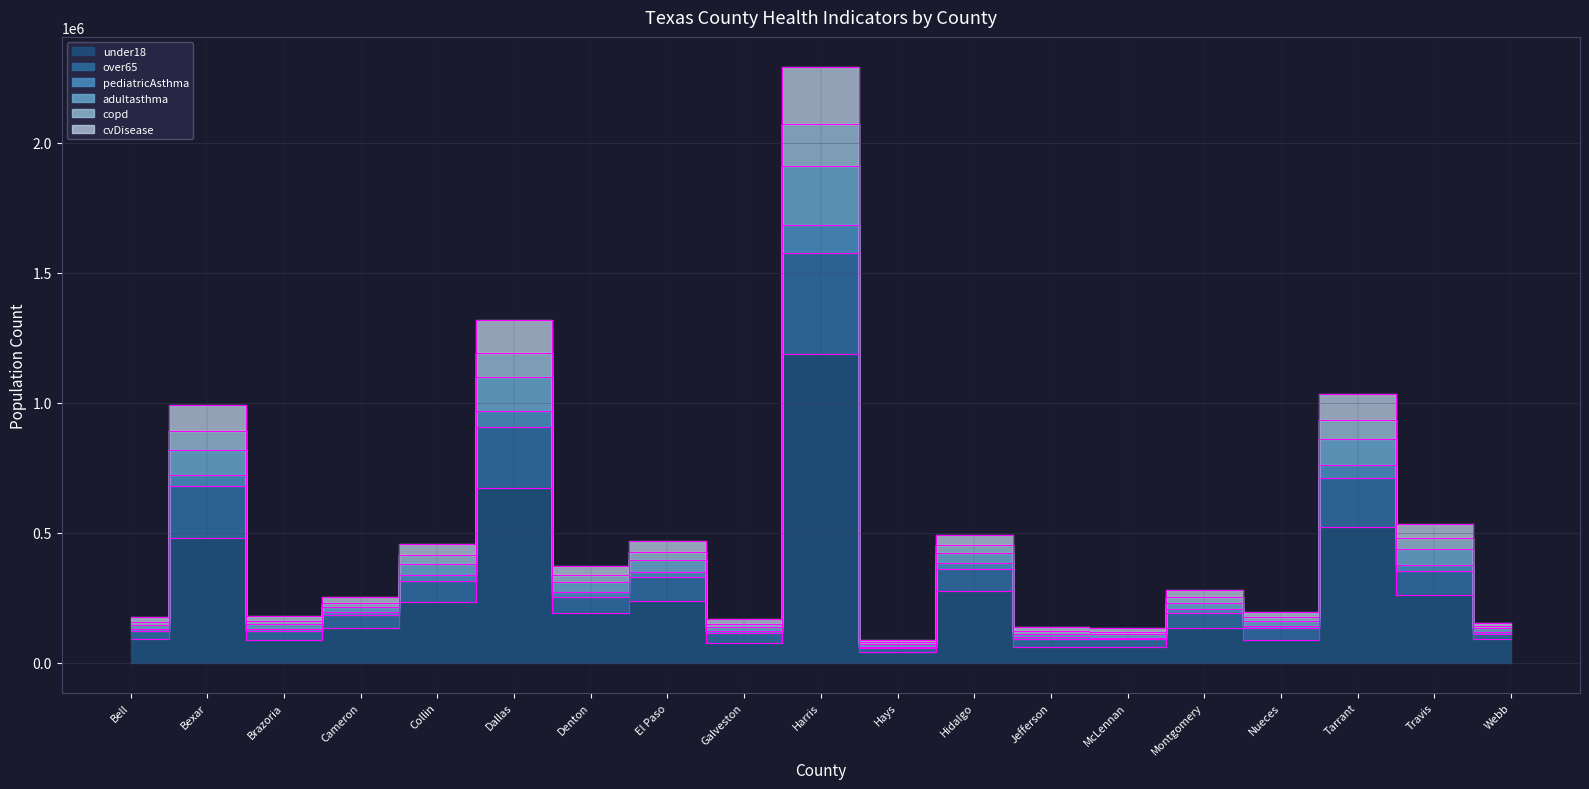

Reading left to right, extract all data points from this chart.

under18: Bell=90801	Bexar=478797	Brazoria=89151	Cameron=133593	Collin=235649	Dallas=671624	Denton=193127	El Paso=238826	Galveston=75985	Harris=1187625	Hays=42265	Hidalgo=277643	Jefferson=59703	McLennan=59957	Montgomery=134673	Nueces=89375	Tarrant=522683	Travis=261205	Webb=90244
over65: Bell=175446	Bexar=991022	Brazoria=181073	Cameron=254703	Collin=459198	Dallas=1320328	Denton=373399	El Paso=469339	Galveston=169625	Harris=2292849	Hays=88641	Hidalgo=491380	Jefferson=138913	McLennan=134833	Montgomery=281625	Nueces=197589	Tarrant=1036019	Travis=535773	Webb=153315
pediatricAsthma: Bell=130134	Bexar=722364	Brazoria=132156	Cameron=195787	Collin=336420	Dallas=967032	Denton=270880	El Paso=350934	Galveston=120880	Harris=1683671	Hays=63025	Hidalgo=384798	Jefferson=98374	McLennan=97096	Montgomery=205393	Nueces=142517	Tarrant=759454	Travis=376176	Webb=120371
adultasthma: Bell=159238	Bexar=891058	Brazoria=162760	Cameron=232053	Collin=414249	Dallas=1192367	Denton=337090	El Paso=425156	Galveston=150755	Harris=2074369	Hays=79514	Hidalgo=452063	Jefferson=123216	McLennan=120325	Montgomery=252339	Nueces=176325	Tarrant=934160	Travis=480782	Webb=141585
copd: Bell=147271	Bexar=819895	Brazoria=149712	Cameron=216546	Collin=381378	Dallas=1098354	Denton=309663	El Paso=393860	Galveston=137748	Harris=1912073	Hays=72729	Hidalgo=424020	Jefferson=112469	McLennan=110376	Montgomery=232009	Nueces=161733	Tarrant=860428	Travis=438328	Webb=132868
cvDisease: Bell=121907	Bexar=678983	Brazoria=124079	Cameron=183683	Collin=315069	Dallas=906181	Denton=253382	El Paso=329296	Galveston=113996	Harris=1576068	Hays=59196	Hidalgo=359643	Jefferson=92965	McLennan=91664	Montgomery=193191	Nueces=134419	Tarrant=712097	Travis=352510	Webb=112195